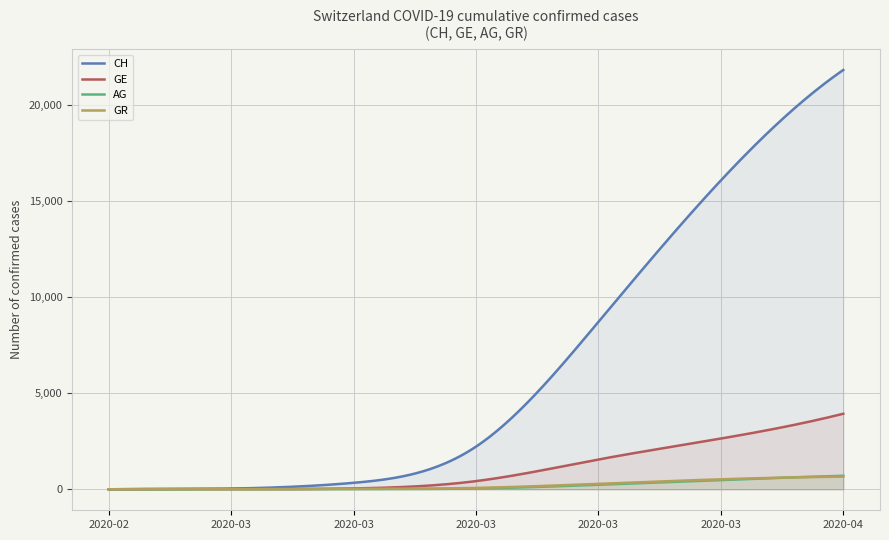

Is it true that CH equals 8709 at 2020-03-22?

True